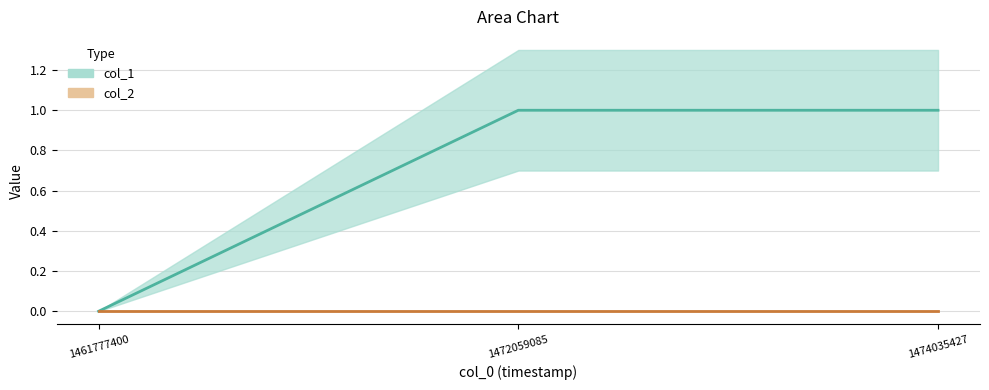

True or false: the data shows 1 at 1474035427.

True